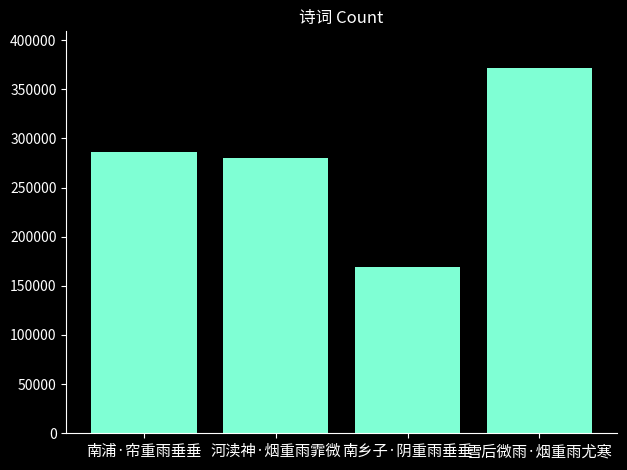

What is the minimum value shown in the chart?

168906